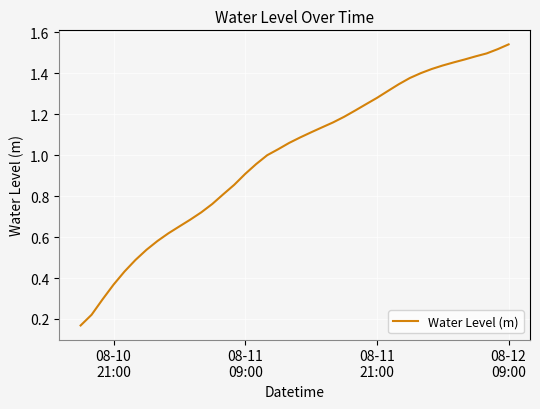

What is the label of the 25th point from the right?

08-11 09:00